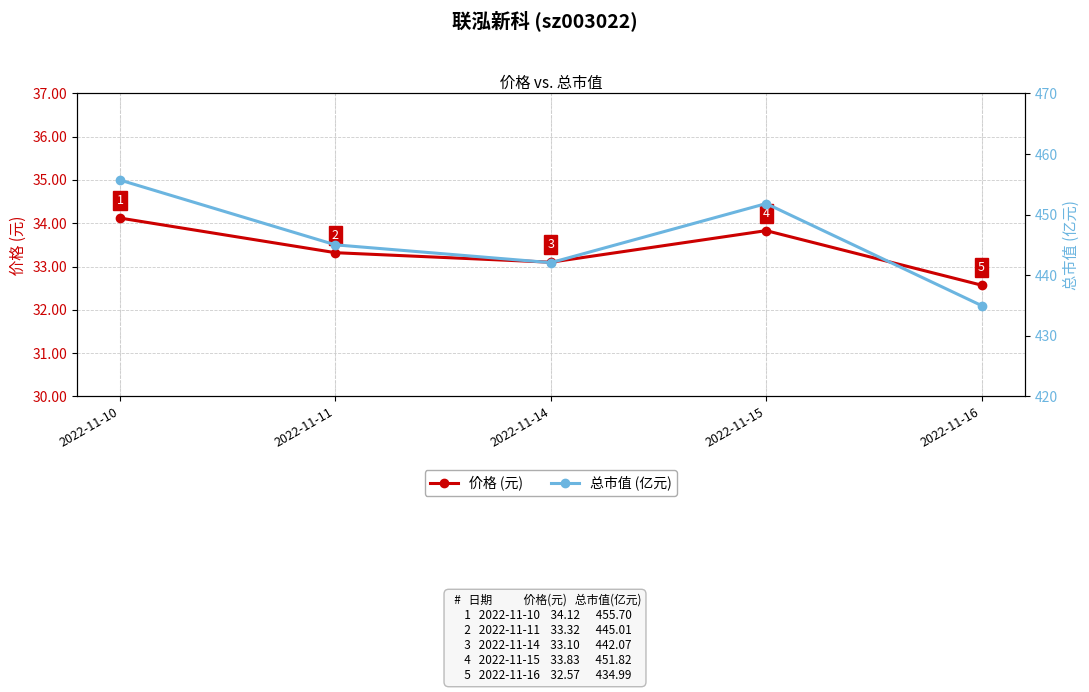

List the series in order of their overall mean, highest first.

总市值 (亿元), 价格 (元)